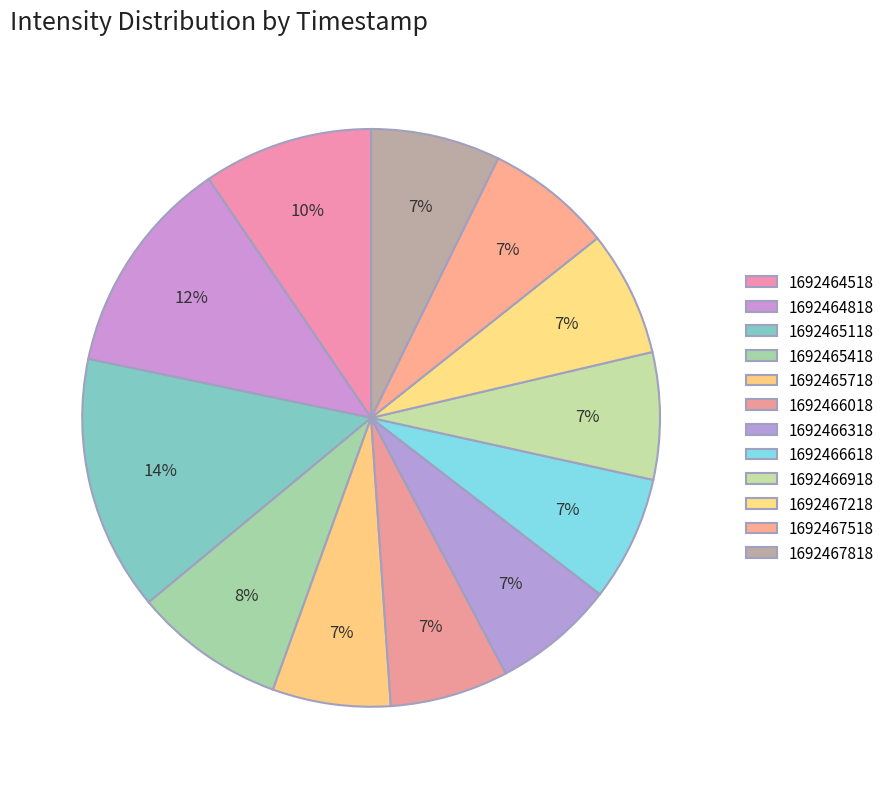

How many segments does this pie chart have?

12